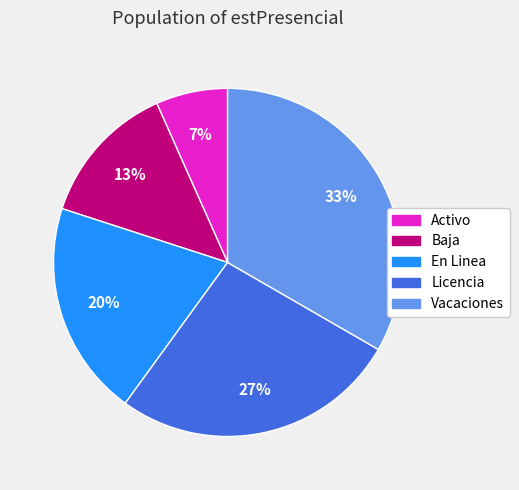

How many slices are in this pie chart?

5